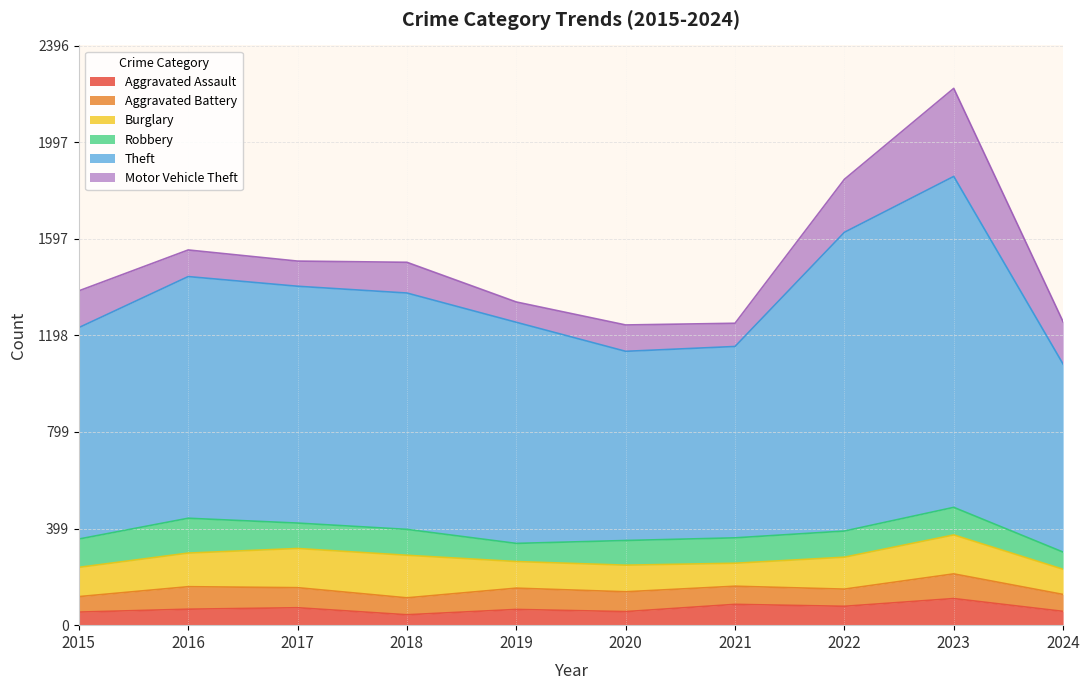

At which label is Theft closest to 1072?

2016